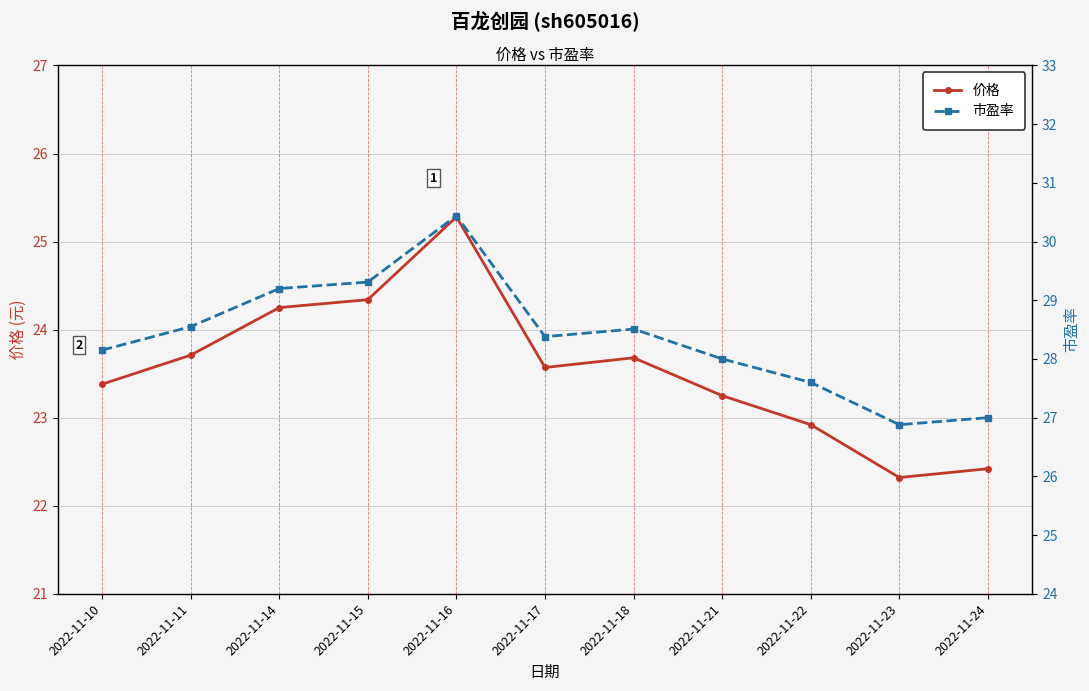

List the series in order of their overall mean, highest first.

市盈率, 价格